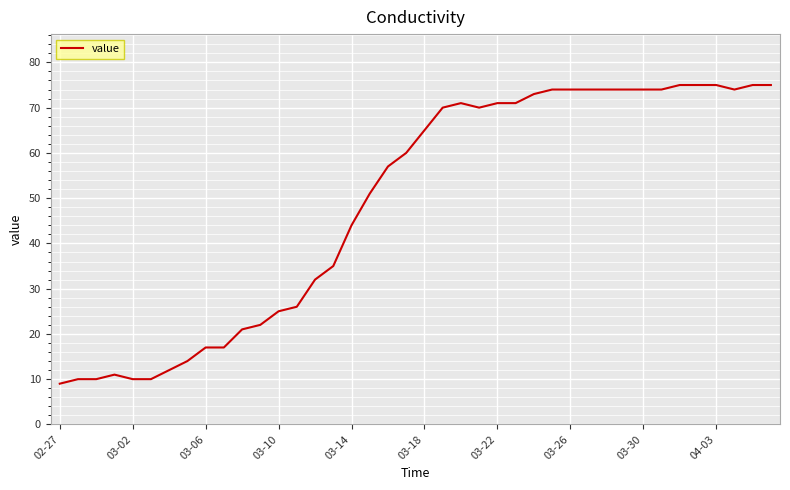

What is the minimum value shown in the chart?

9